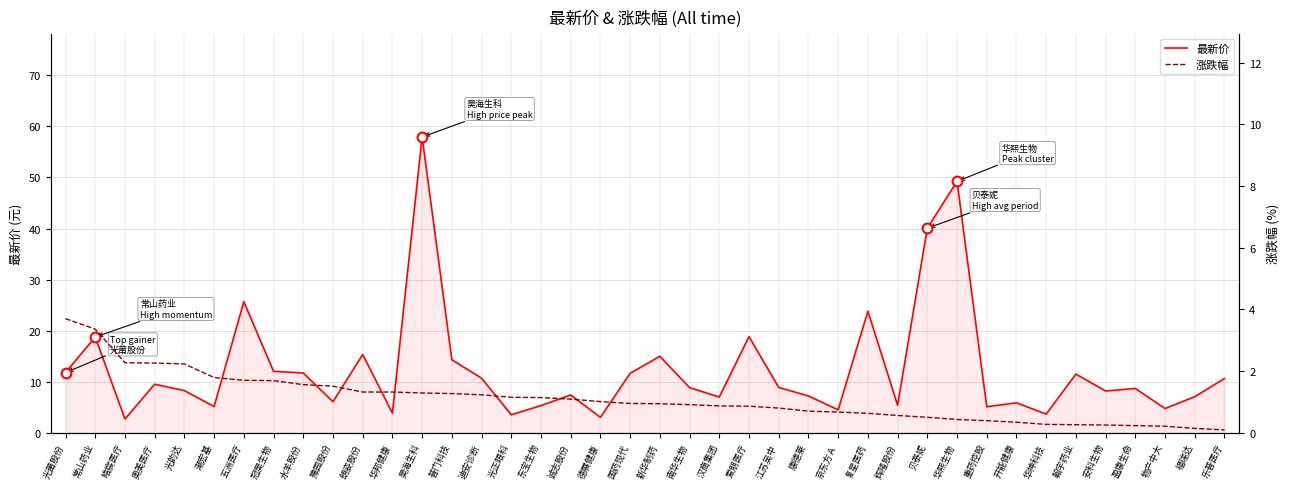

Between 诚志股份 and 潮宏基, which is larger?

诚志股份